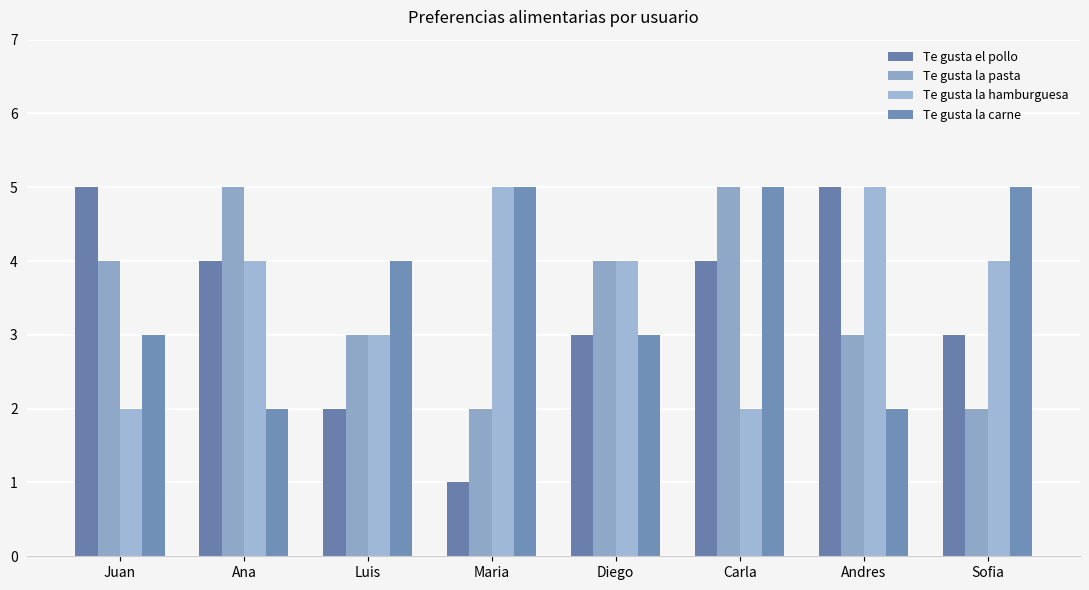

Rank the series at Juan from lowest to highest value.

Te gusta la hamburguesa, Te gusta la carne, Te gusta la pasta, Te gusta el pollo